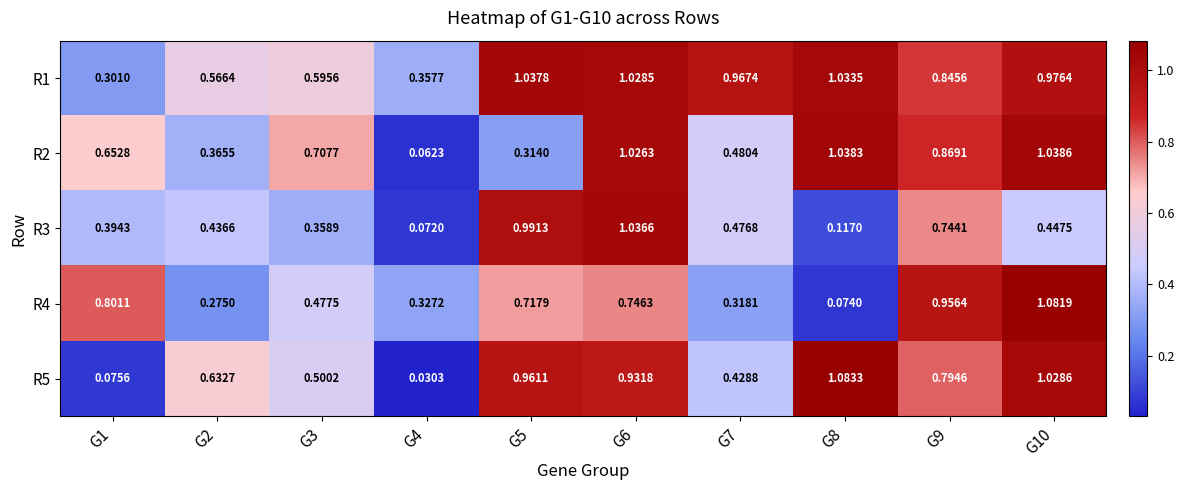

Is the value of R5 at G3 greater than the value of R1 at G2?

No